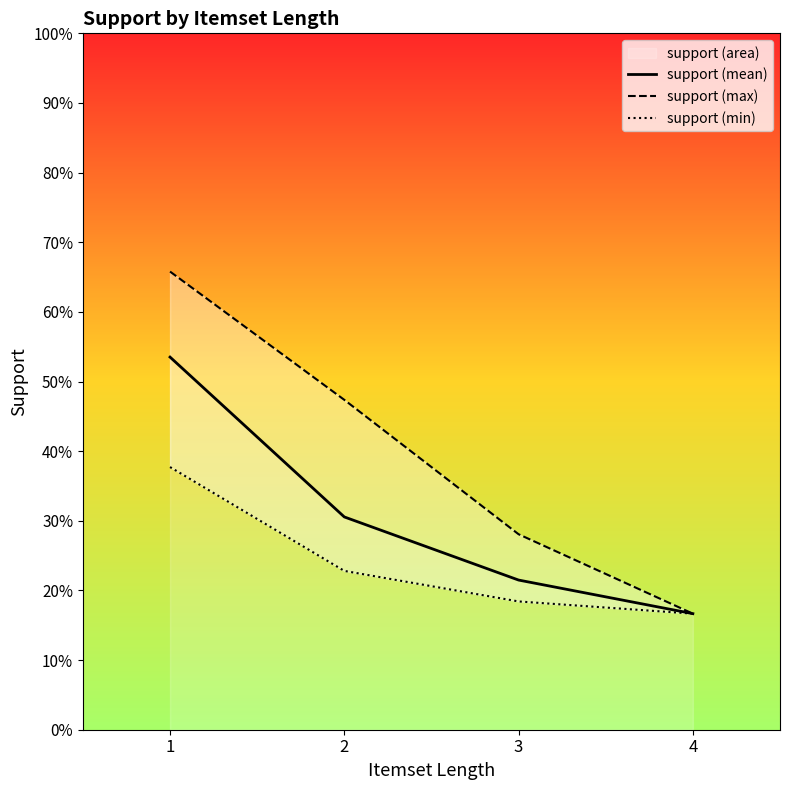

True or false: support (mean) and support (min) intersect in this chart.

False